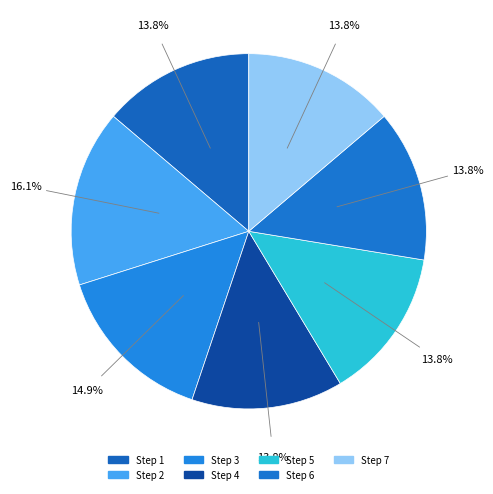

Count the number of slices in the pie.

7